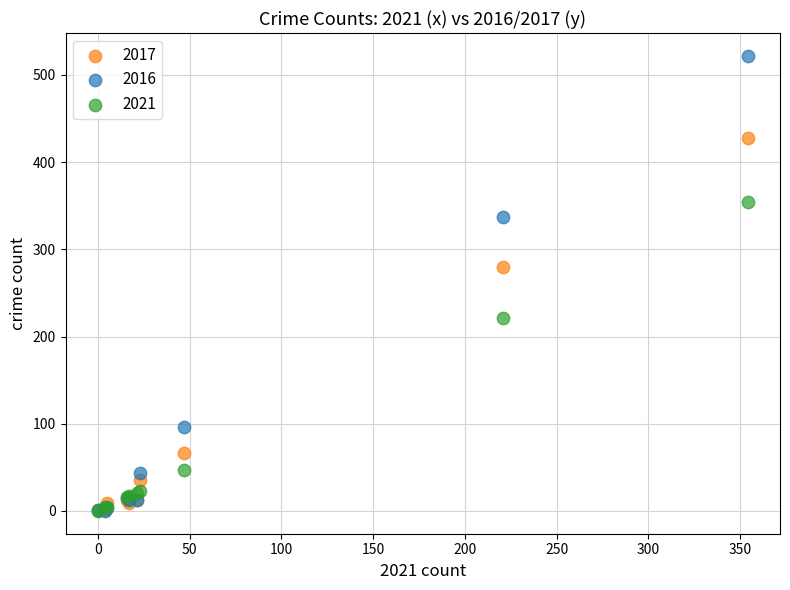

Which series has the widest spread of Y values?

2016